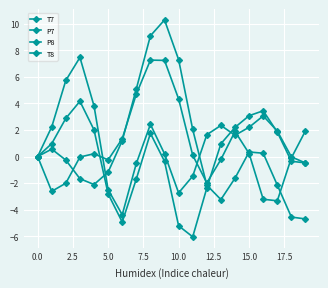

Reading left to right, list all the values displayed in this chart.

T7: 0.0	2.2	5.7	7.5	3.8	-2.5	-4.4	-0.5	2.4	0.2	-2.7	-1.5	1.6	2.3	1.6	2.2	3.1	1.9	-0.0	-0.5
P7: -0.0	1.0	2.9	4.2	2.0	-2.8	-4.9	-1.7	1.7	-0.4	-5.2	-6.1	-2.4	1.0	2.2	3.1	3.4	1.8	-0.4	-0.5
P8: -0.0	0.6	-0.3	-1.7	-2.1	-1.2	1.2	5.1	9.1	10.3	7.3	2.0	-2.2	-3.2	-1.6	0.3	0.2	-2.2	-4.6	-4.7
T8: 0.0	-2.6	-2.0	-0.0	0.2	-0.3	1.3	4.7	7.3	7.2	4.3	0.1	-2.0	-0.2	1.9	0.2	-3.2	-3.3	-0.1	1.9